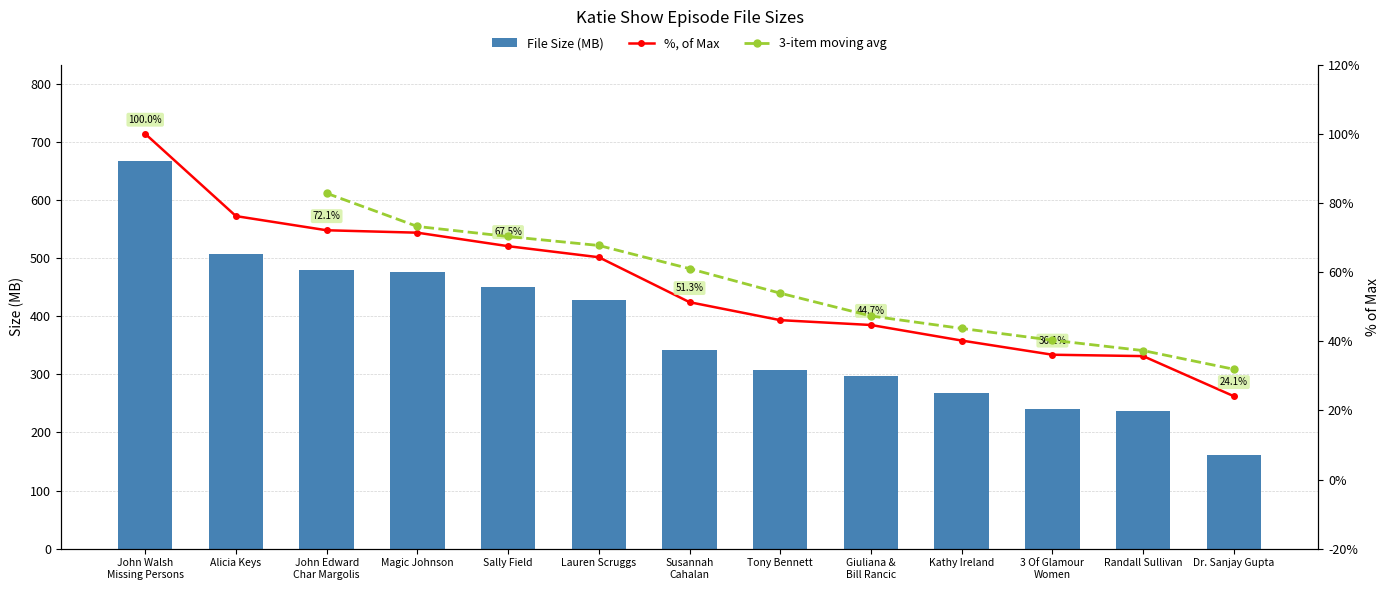

List the labels in order of value, largest first.

John Walsh
Missing Persons, Alicia Keys, John Edward
Char Margolis, Magic Johnson, Sally Field, Lauren Scruggs, Susannah
Cahalan, Tony Bennett, Giuliana &
Bill Rancic, Kathy Ireland, 3 Of Glamour
Women, Randall Sullivan, Dr. Sanjay Gupta